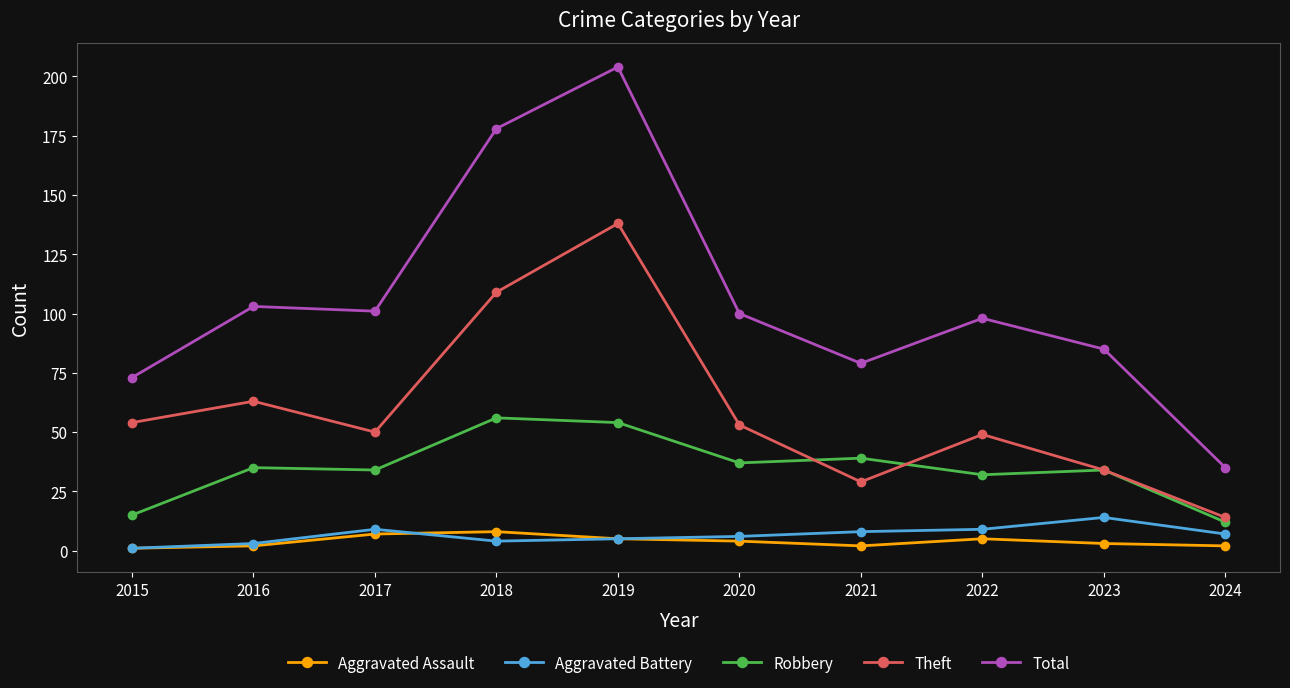

Reading left to right, transcribe all the data shown in this chart.

Aggravated Assault: 2015=1	2016=2	2017=7	2018=8	2019=5	2020=4	2021=2	2022=5	2023=3	2024=2
Aggravated Battery: 2015=1	2016=3	2017=9	2018=4	2019=5	2020=6	2021=8	2022=9	2023=14	2024=7
Robbery: 2015=15	2016=35	2017=34	2018=56	2019=54	2020=37	2021=39	2022=32	2023=34	2024=12
Theft: 2015=54	2016=63	2017=50	2018=109	2019=138	2020=53	2021=29	2022=49	2023=34	2024=14
Total: 2015=73	2016=103	2017=101	2018=178	2019=204	2020=100	2021=79	2022=98	2023=85	2024=35